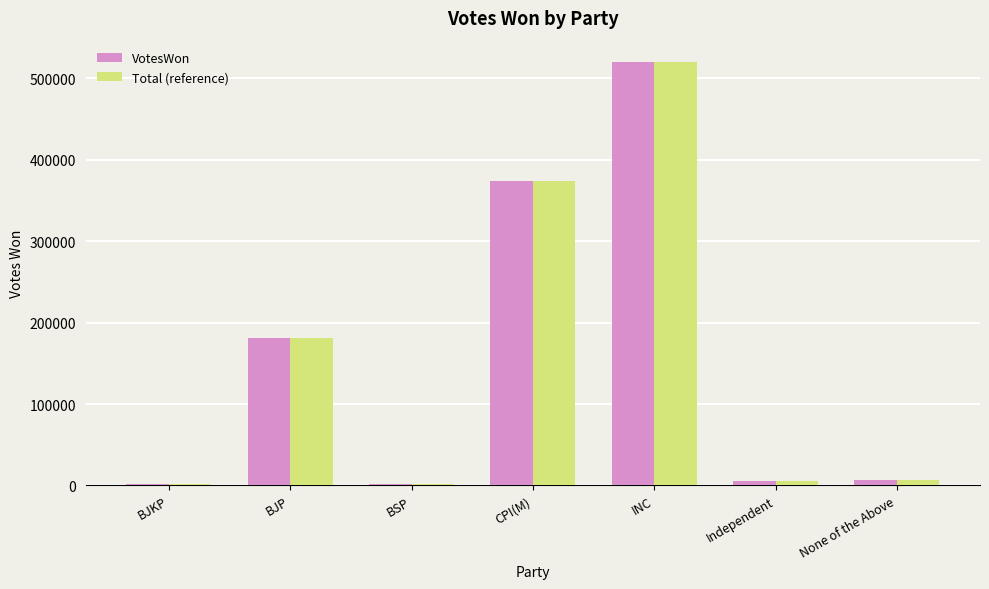

What value does the VotesWon series have at INC?

520421